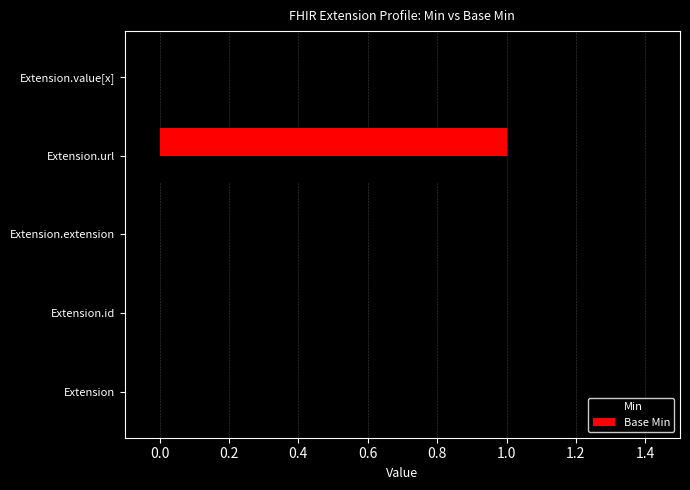

Is it true that Base Min equals 1 at Extension.extension?

False